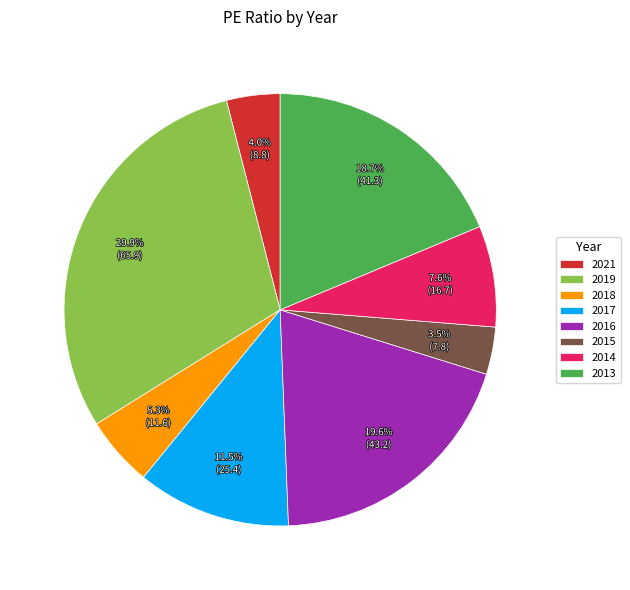

To the nearest percent, what is the difference between the largest and smallest slice percentages?

26%